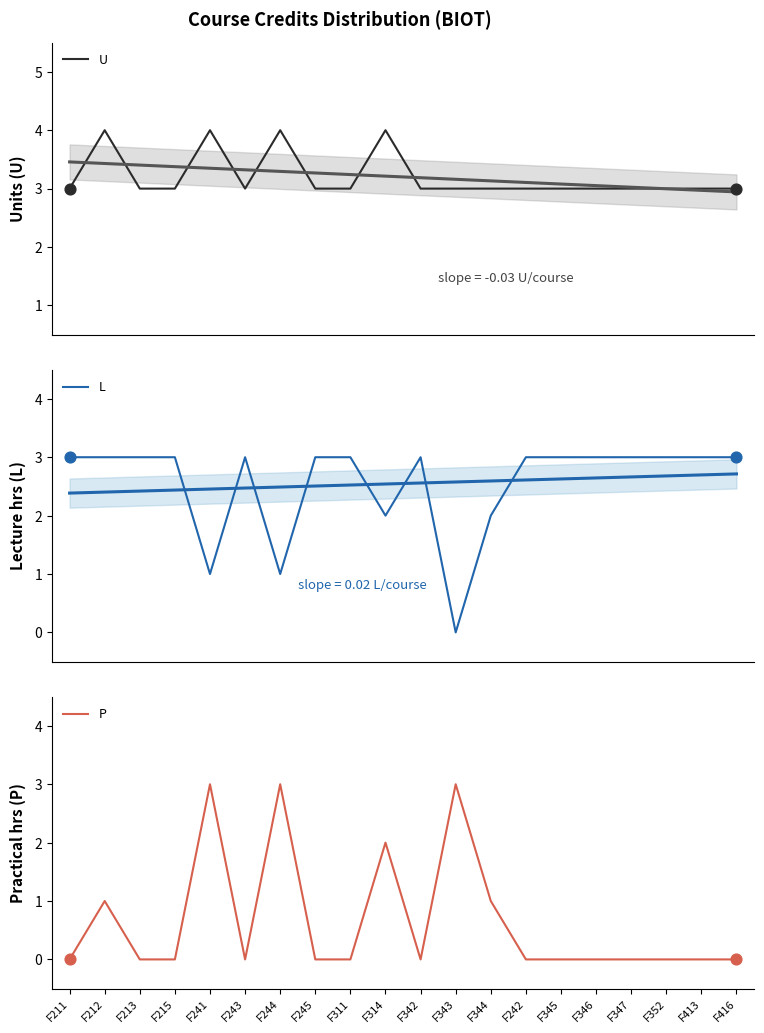

Which series reaches the maximum Y coordinate?

U